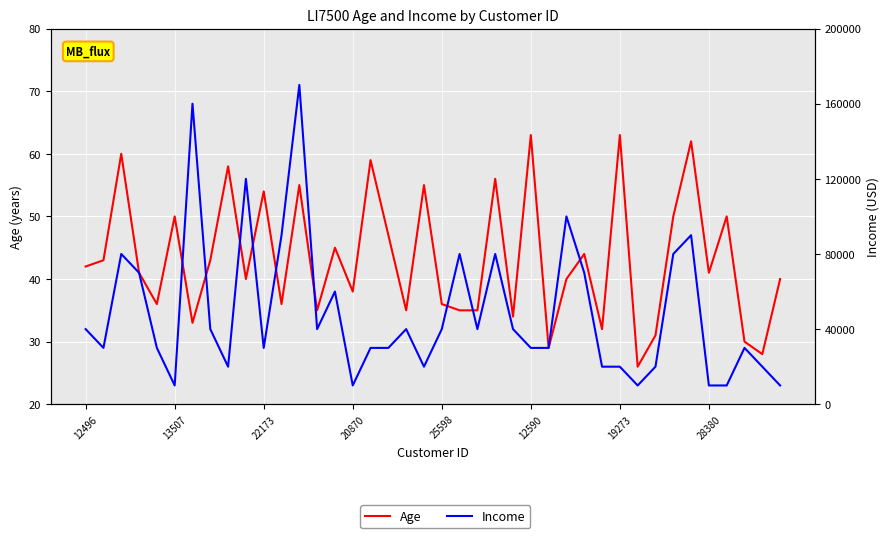

Which category has the highest value in the Income series?

12